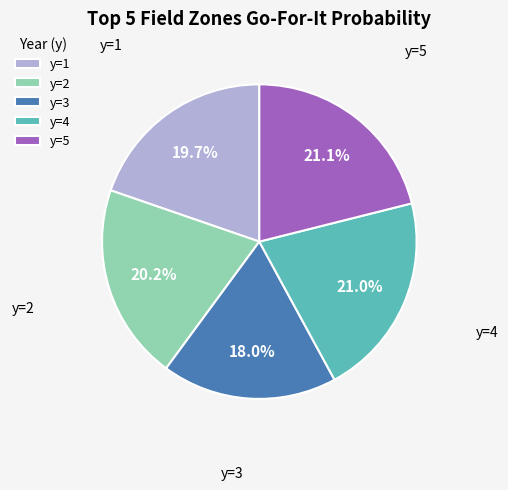

Does y=3 represent more than half of the total?

No